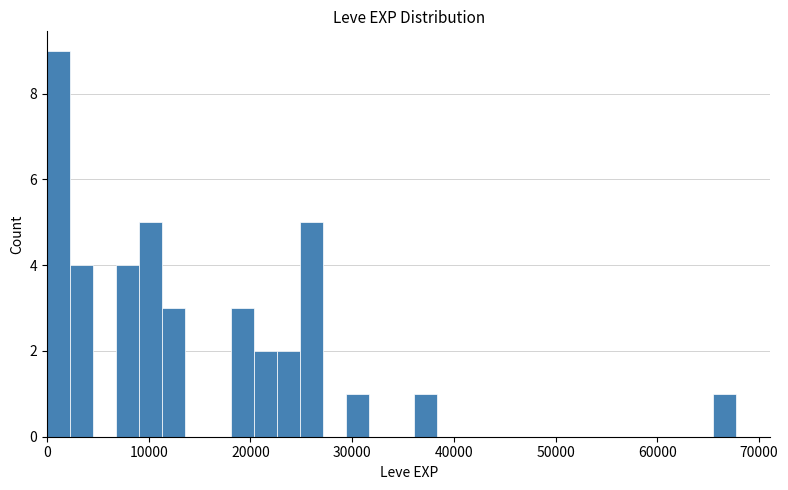

Read against the x-axis, roughly where is the centre of the tallest bar?

1000